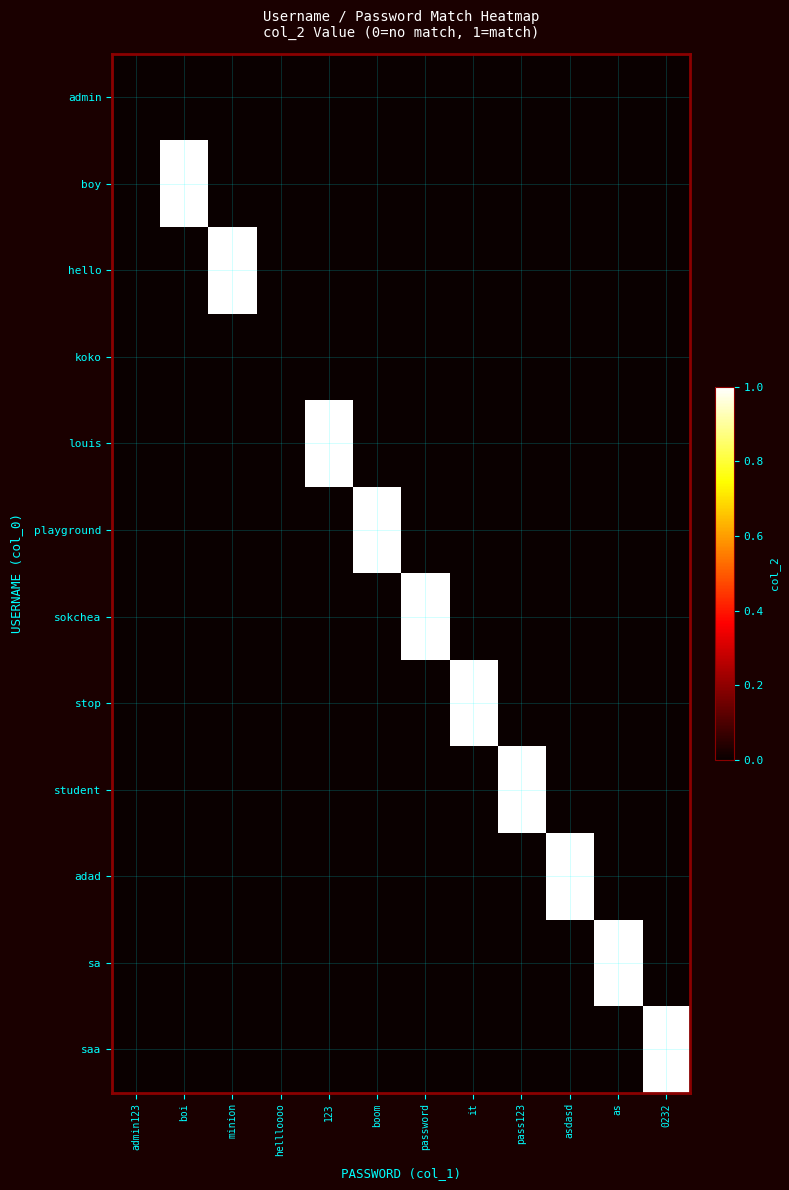

How many distinct data groups are displayed?

12